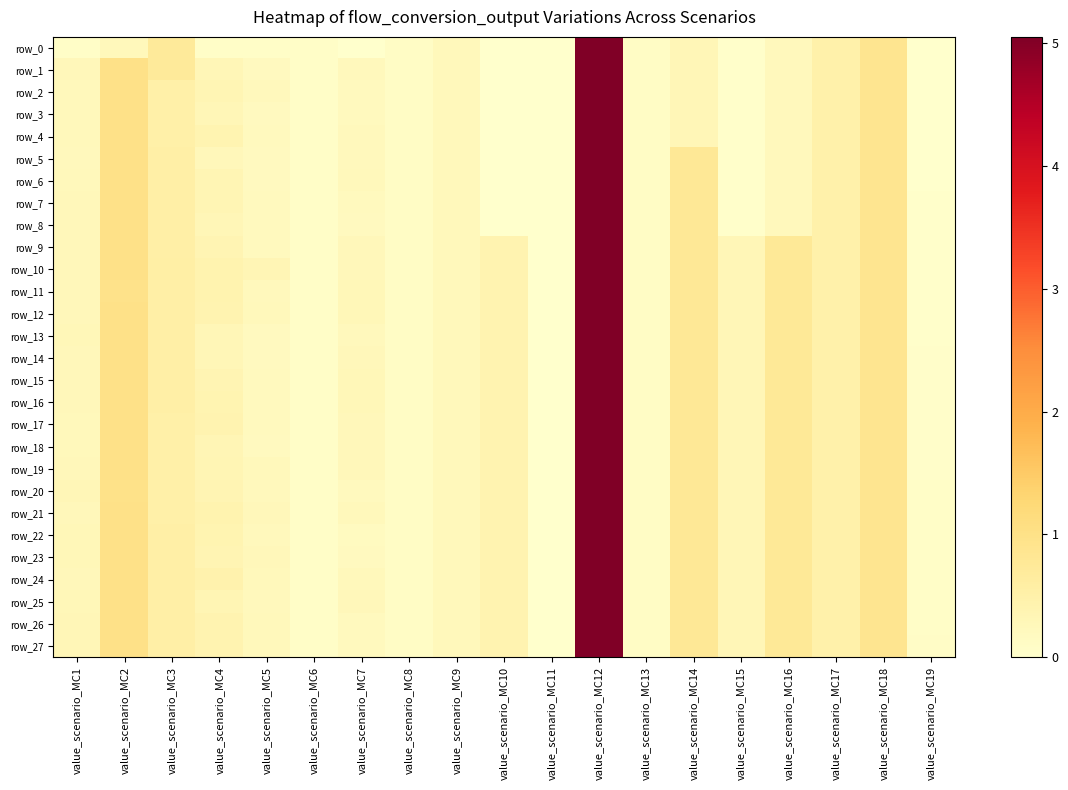

Between value_scenario_MC6 and value_scenario_MC7, which is larger?

value_scenario_MC6